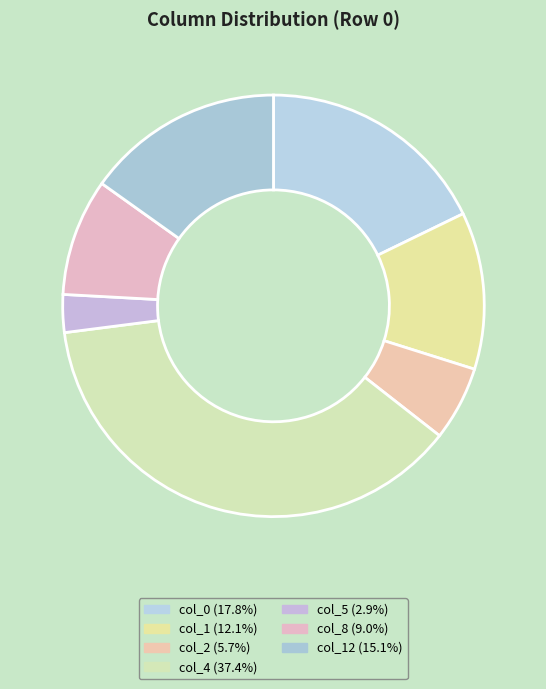

To the nearest percent, what is the difference between the largest and smallest slice percentages?

35%